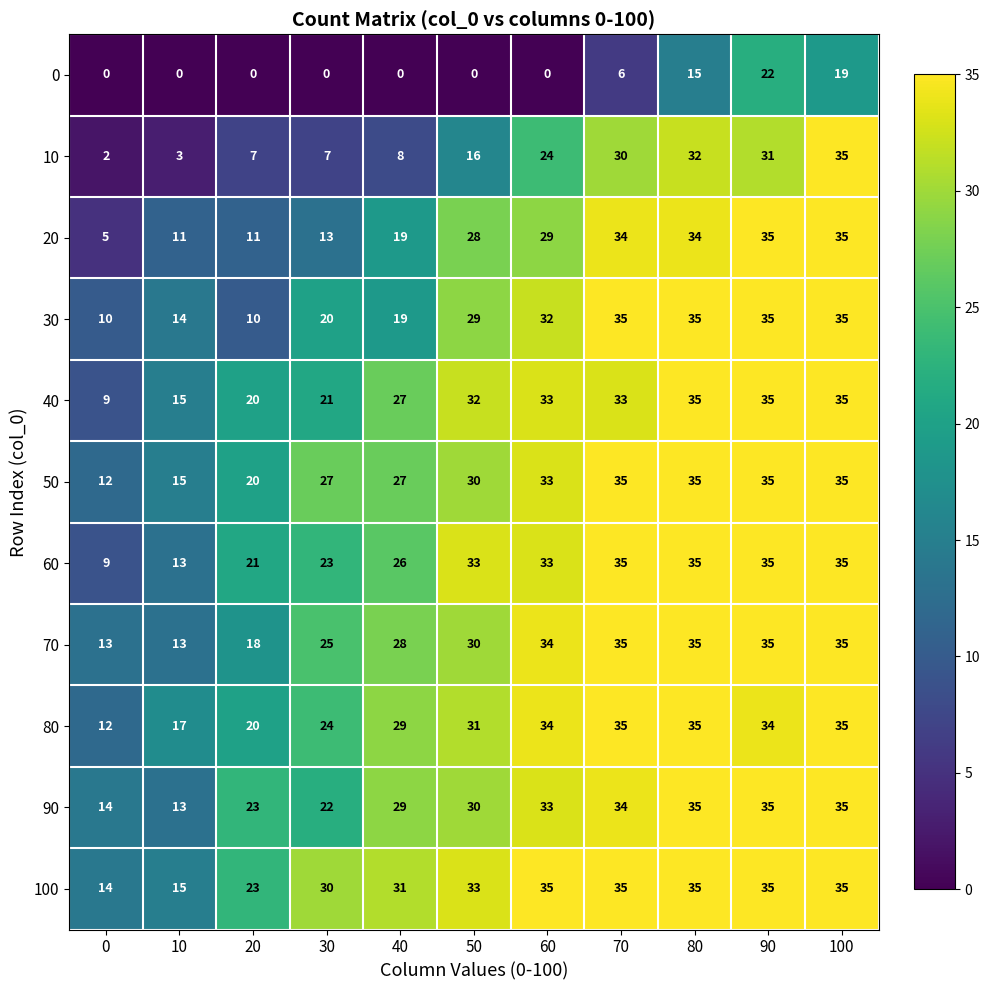

What is the greatest value displayed?

35